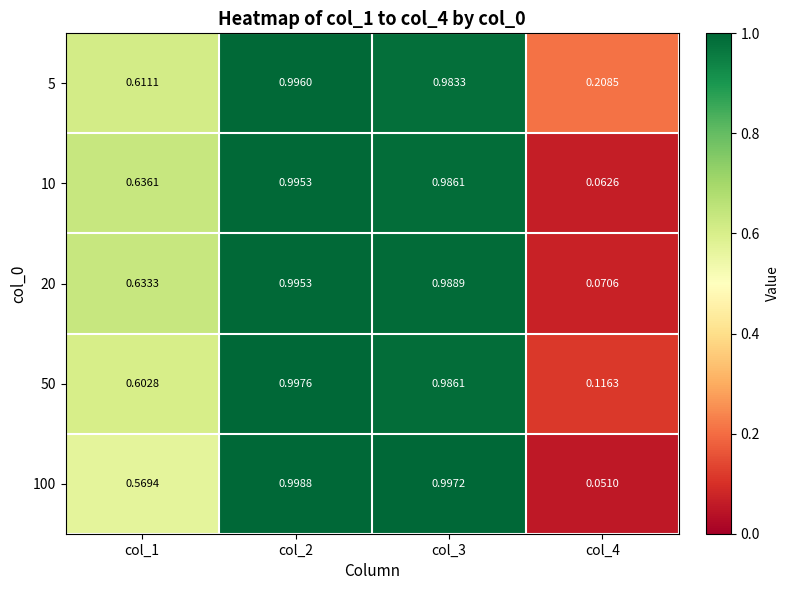

At which category is the sum across all series the highest?

col_2